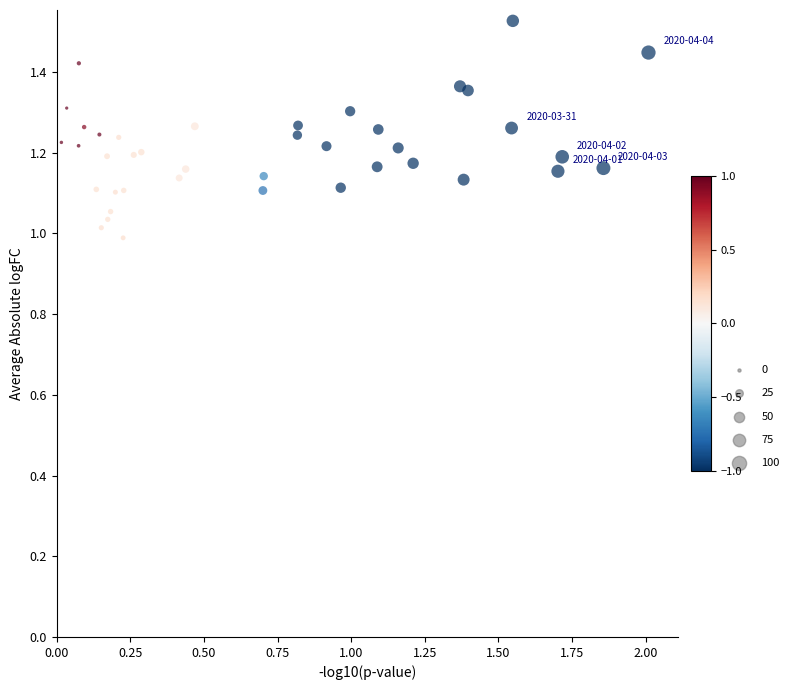

What is the range of Y values (max minus min)?

0.5